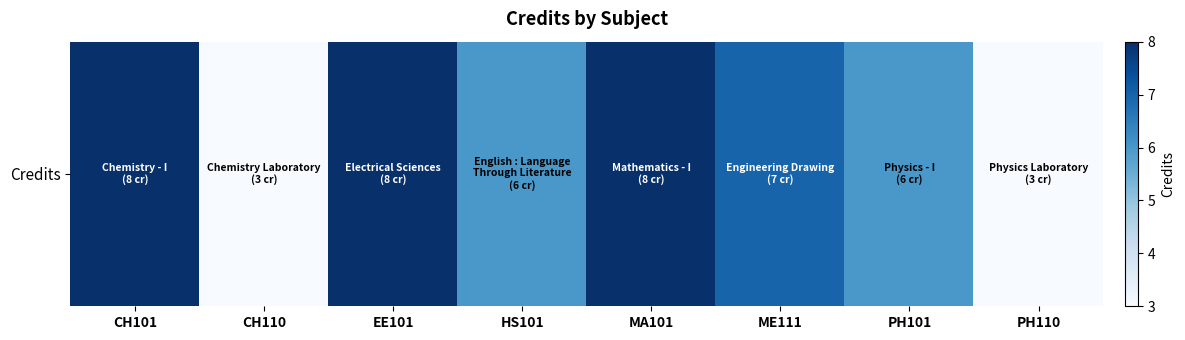

At which category does the chart reach its minimum across all series?

CH110